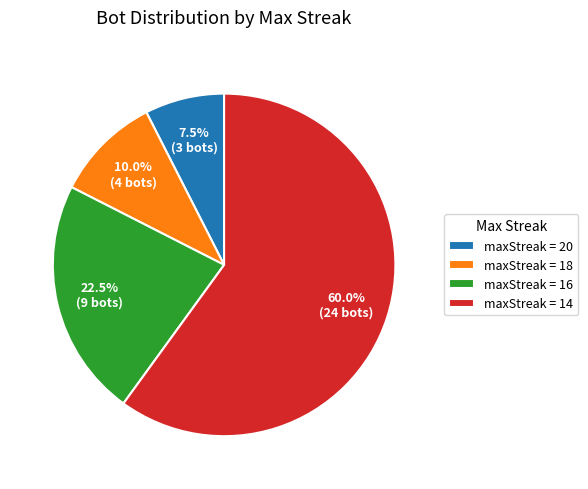

Count the number of slices in the pie.

4